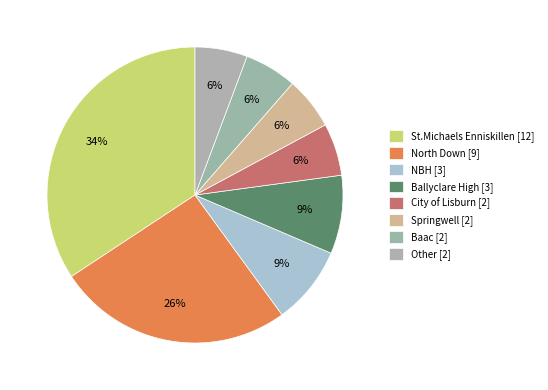

How much of the chart is everything except Other?

94.3%